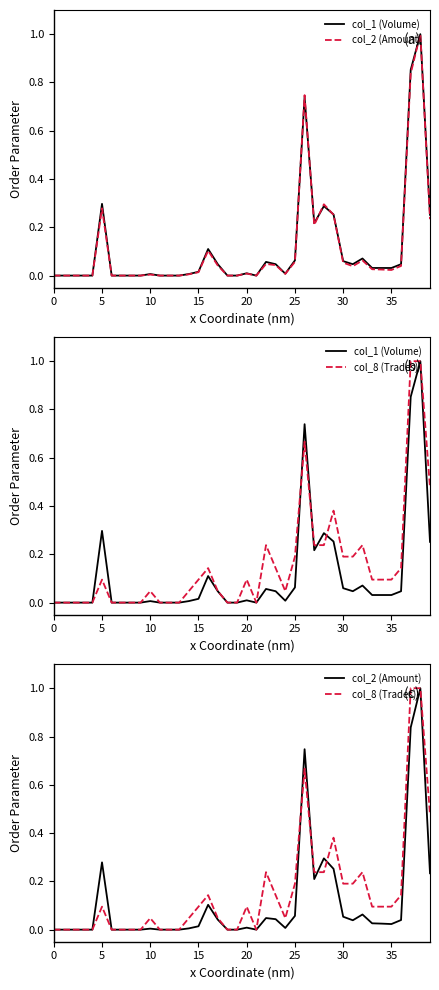

What is the average value of the col_2 (Amount) series?

0.1